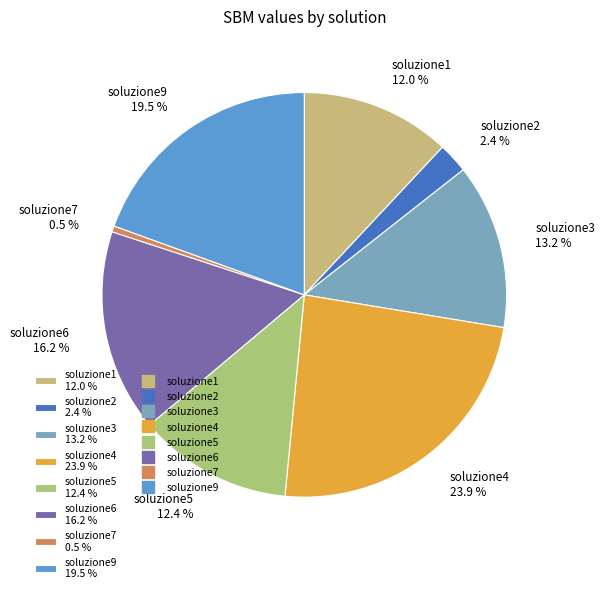

To the nearest percent, what percentage of the pie is soluzione2?

2%